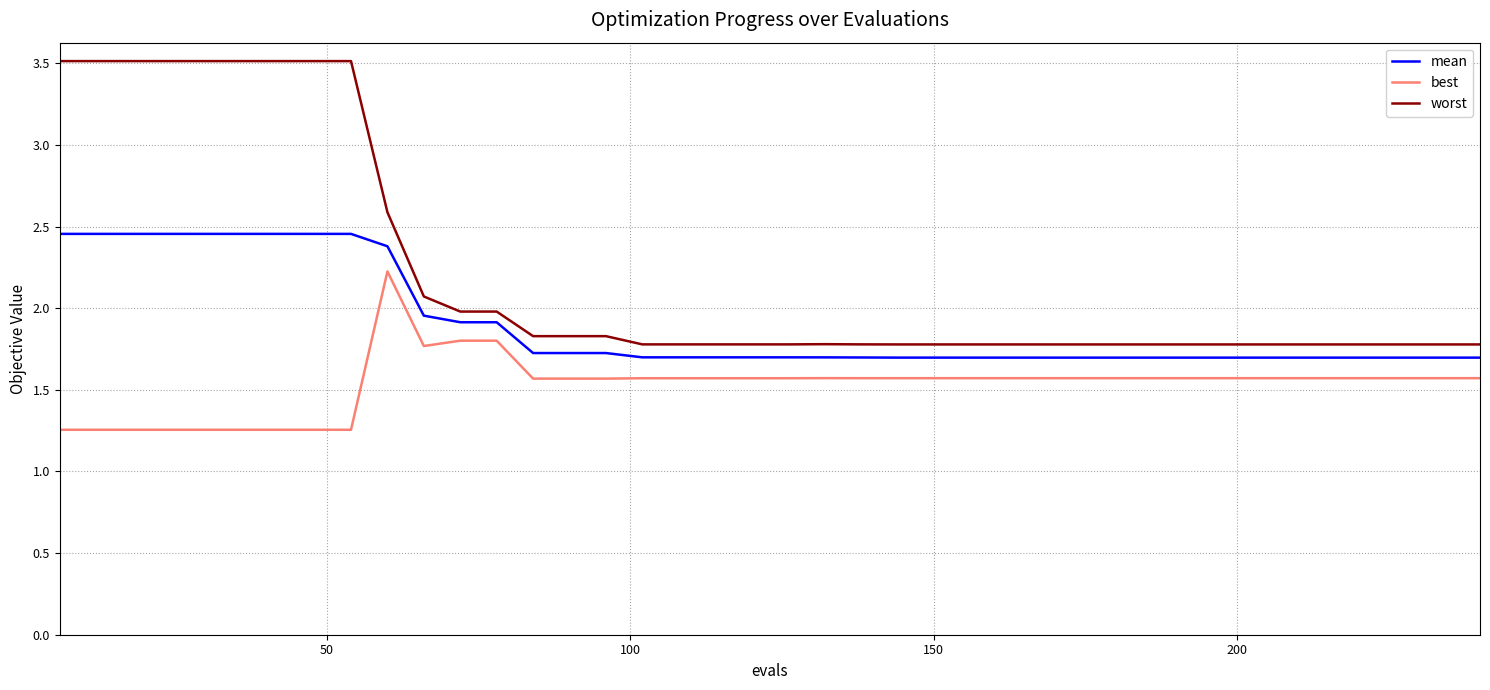

What is the maximum value for worst?

3.5